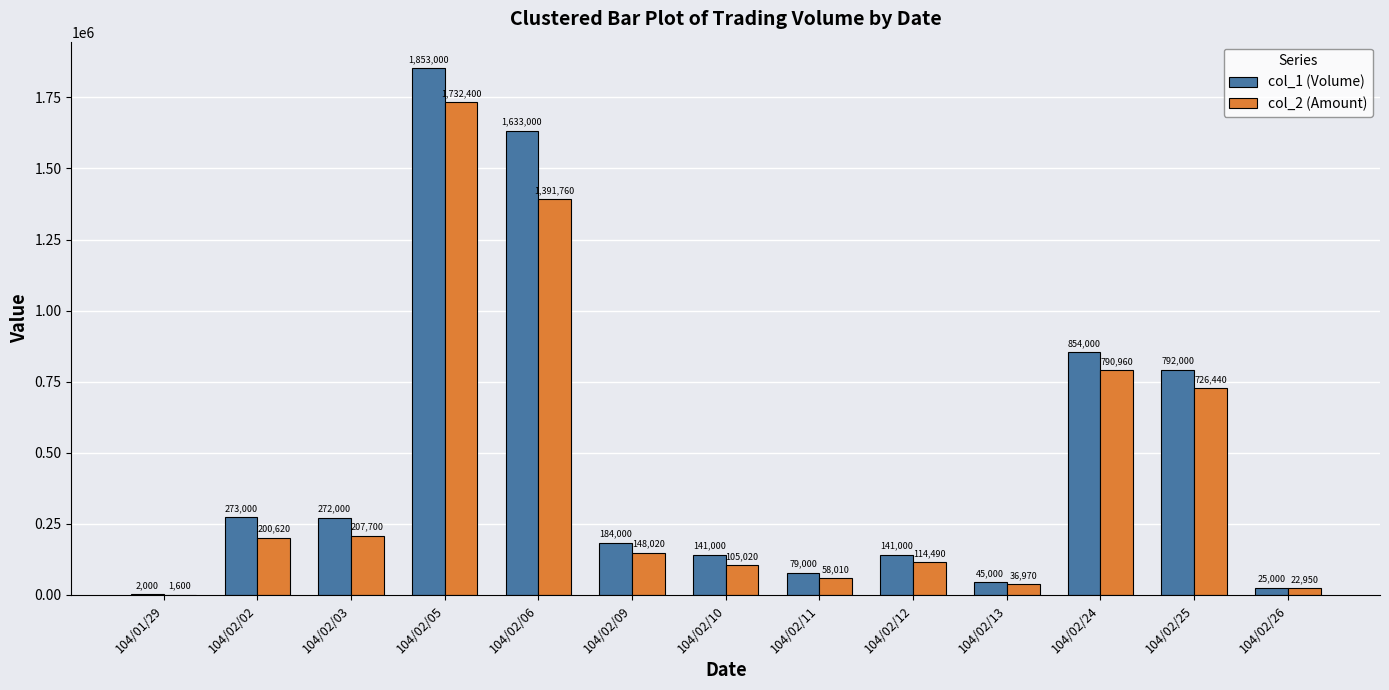

Reading left to right, list all the values displayed in this chart.

col_1 (Volume): 2000	273000	272000	1853000	1633000	184000	141000	79000	141000	45000	854000	792000	25000
col_2 (Amount): 1600	200620	207700	1732400	1391760	148020	105020	58010	114490	36970	790960	726440	22950